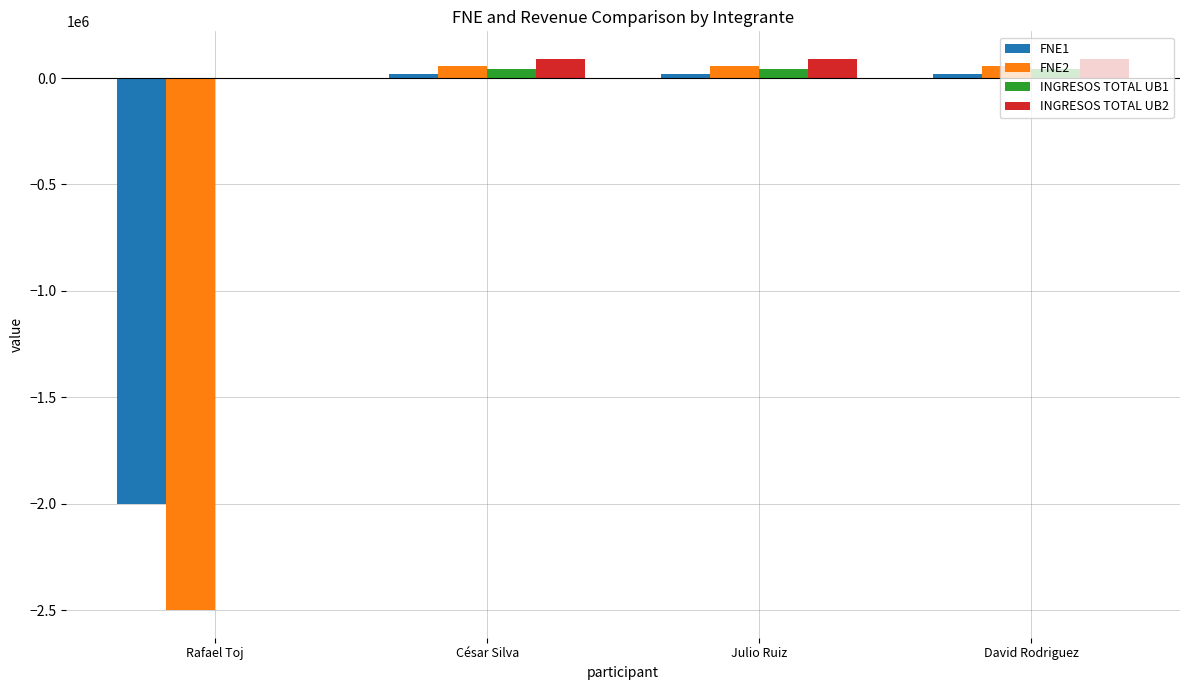

How many groups of bars are there?

4